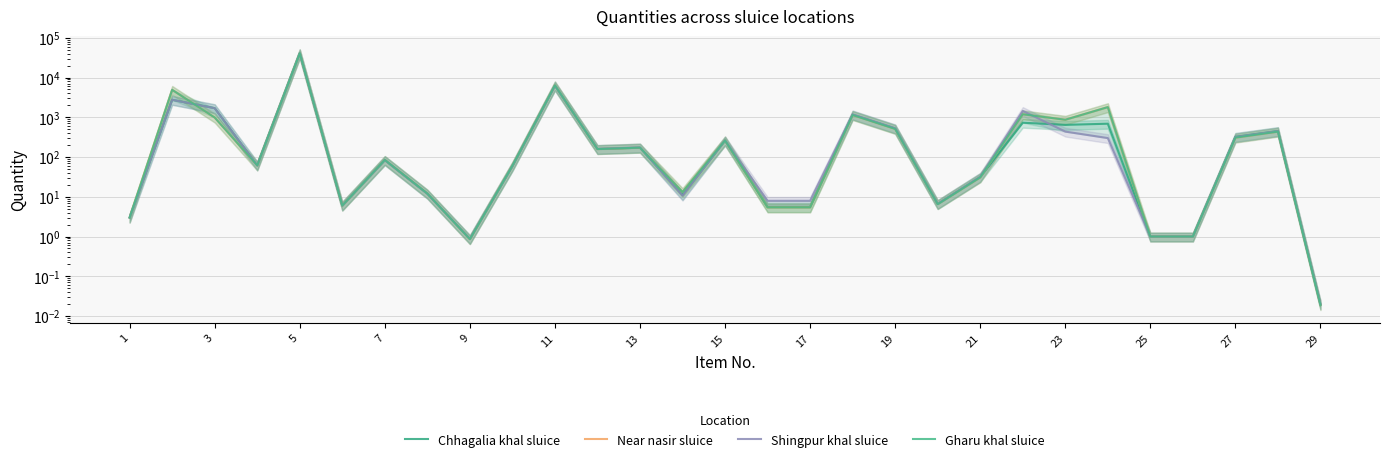

What are all the series names shown in the legend?

Chhagalia khal sluice, Near nasir sluice, Shingpur khal sluice, Gharu khal sluice